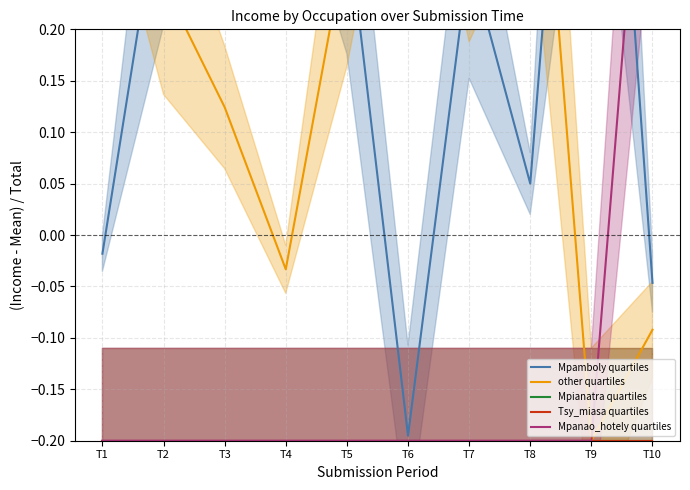

Between T2 and T10, which series saw the biggest shift?

Mpanao_hotely quartiles